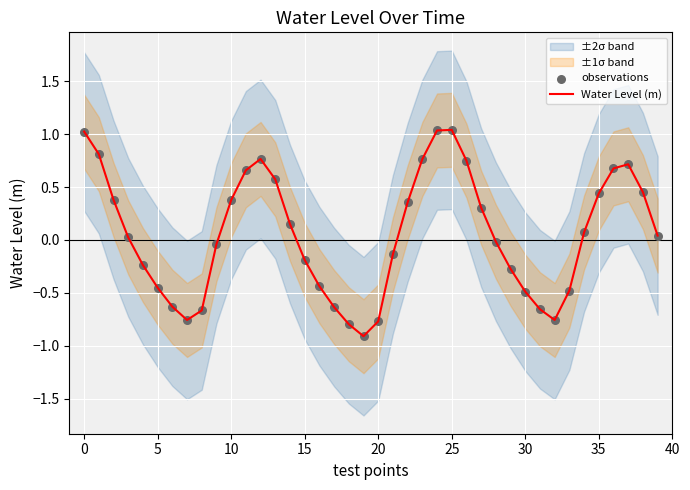

True or false: Water Level (m) has a value of -0.2 at 15.

True